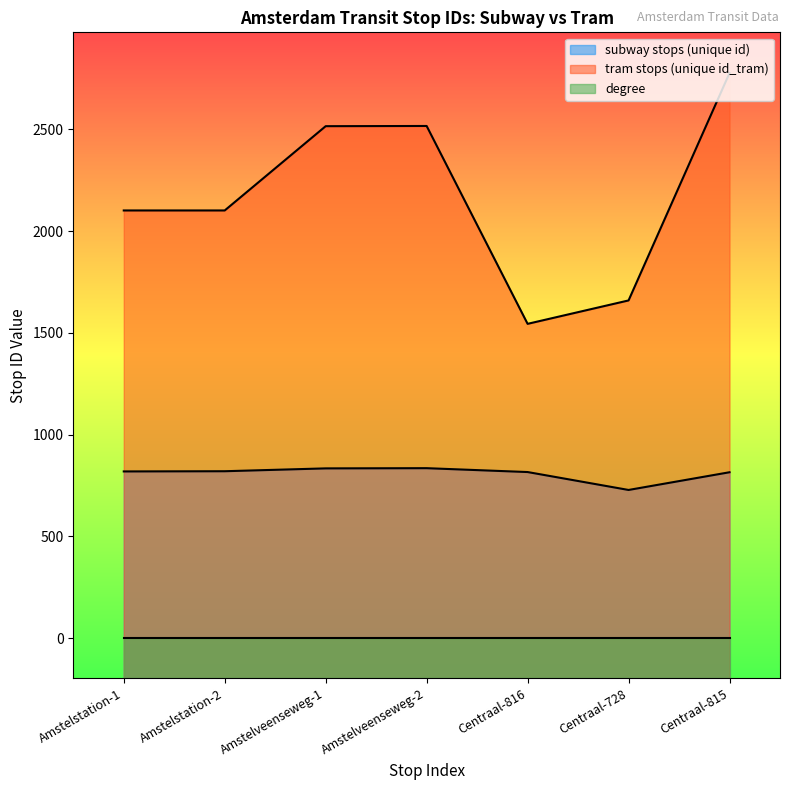

Is the value of subway stops (unique id) at Amstelveenseweg-1 greater than the value of tram stops (unique id_tram) at Amstelveenseweg-1?

No